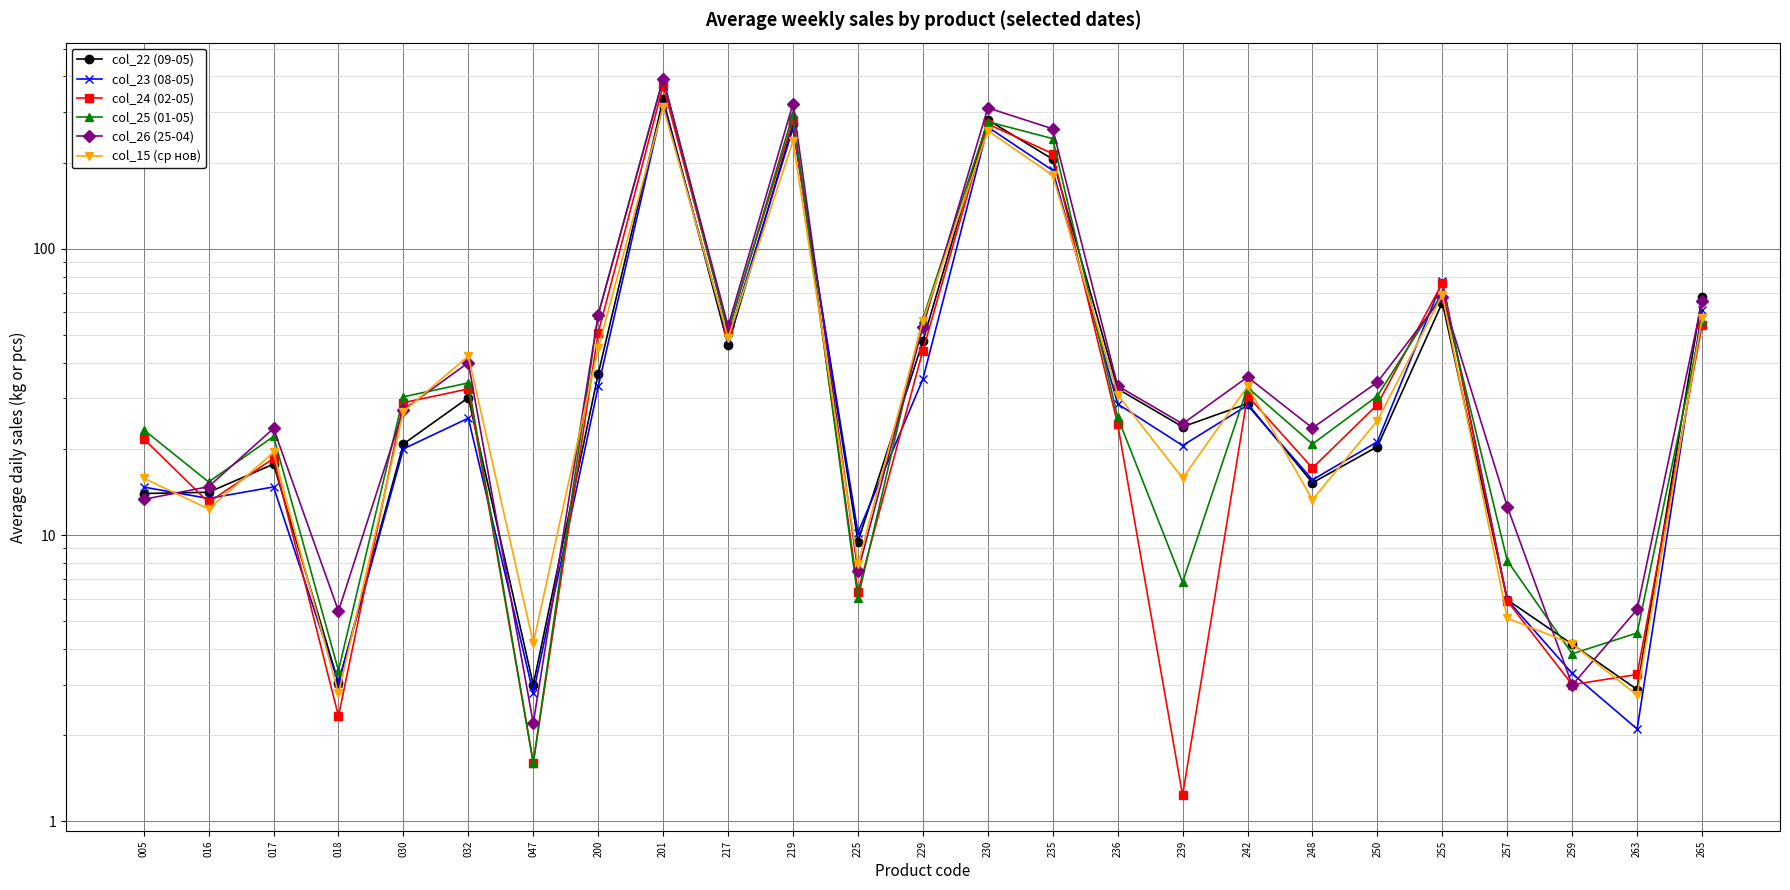

What are all the series names shown in the legend?

col_22 (09-05), col_23 (08-05), col_24 (02-05), col_25 (01-05), col_26 (25-04), col_15 (ср нов)